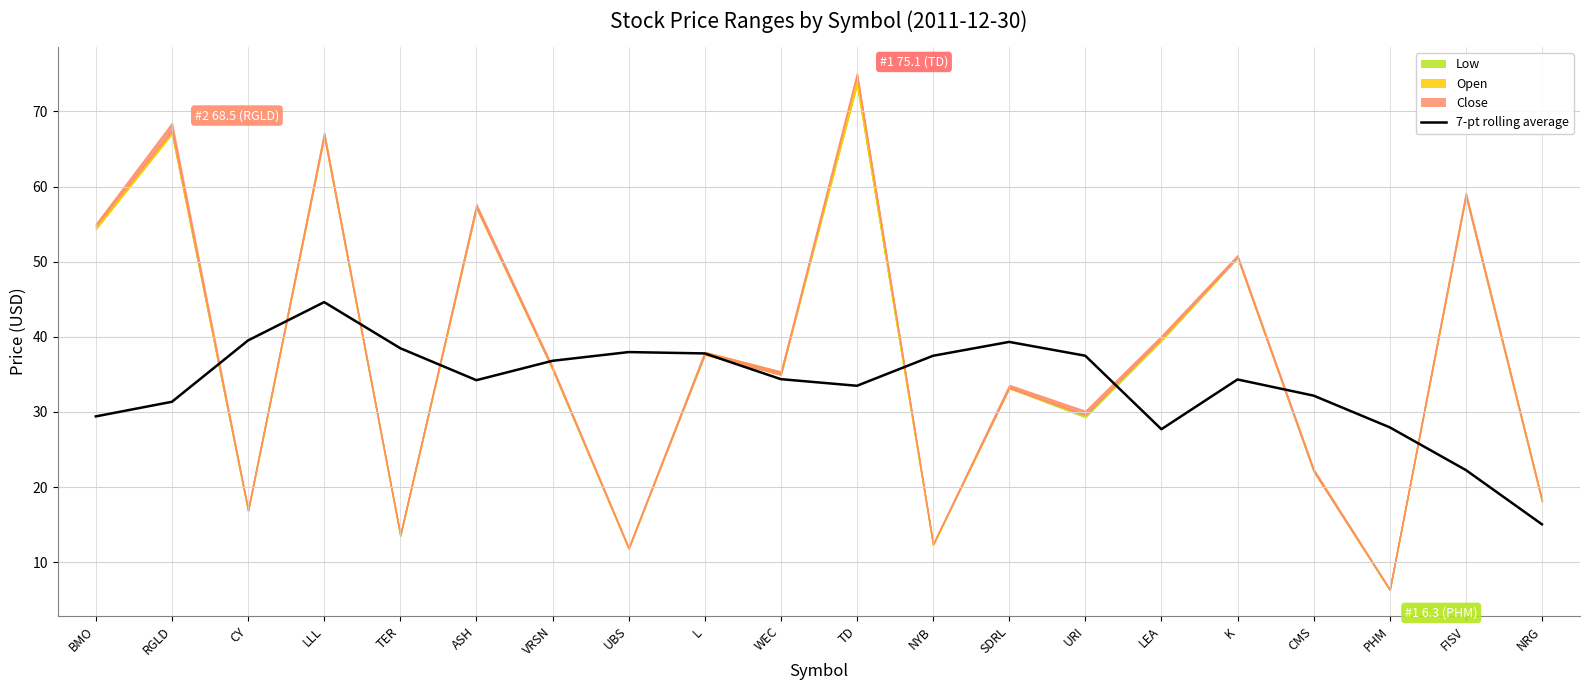

Which label corresponds to the largest value in the chart?

LLL